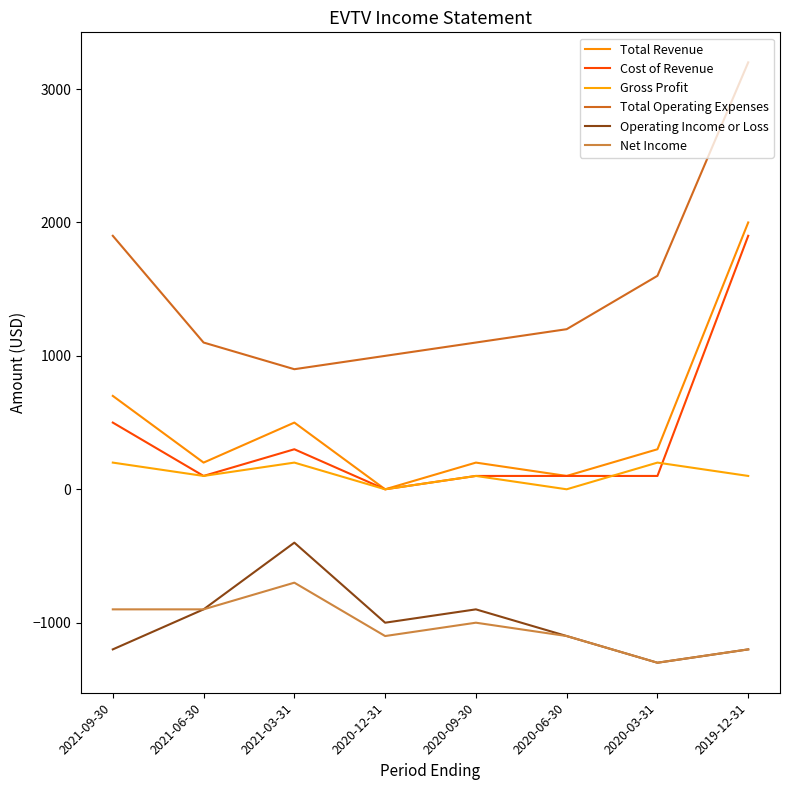

What are all the series names shown in the legend?

Total Revenue, Cost of Revenue, Gross Profit, Total Operating Expenses, Operating Income or Loss, Net Income